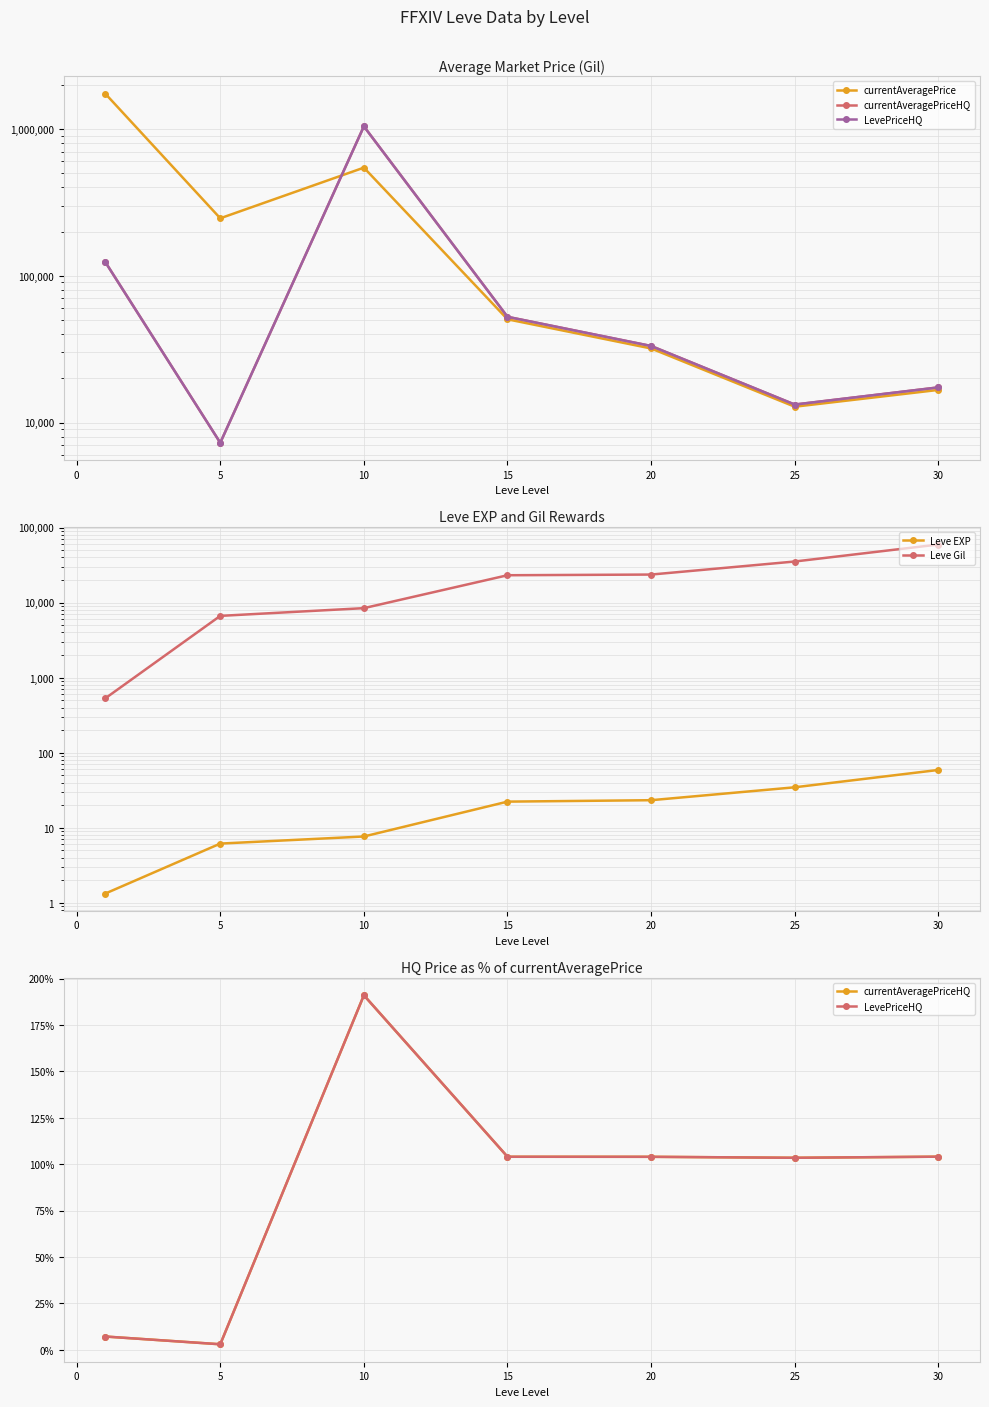

After their last crossing, which series has the higher values: currentAveragePriceHQ or Leve EXP?

currentAveragePriceHQ